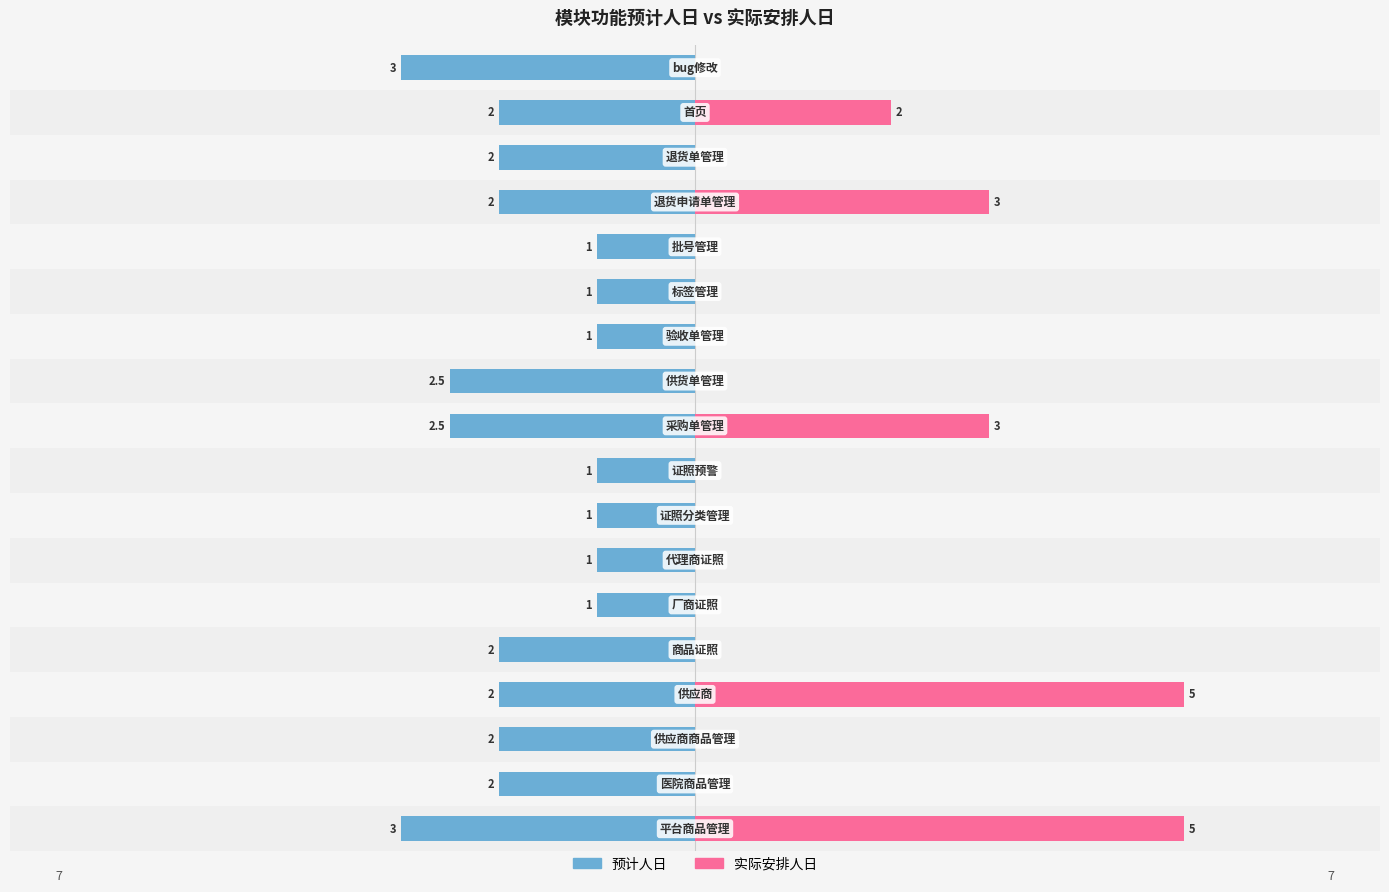

Which series changed the most between 8 and 15?

预计人日